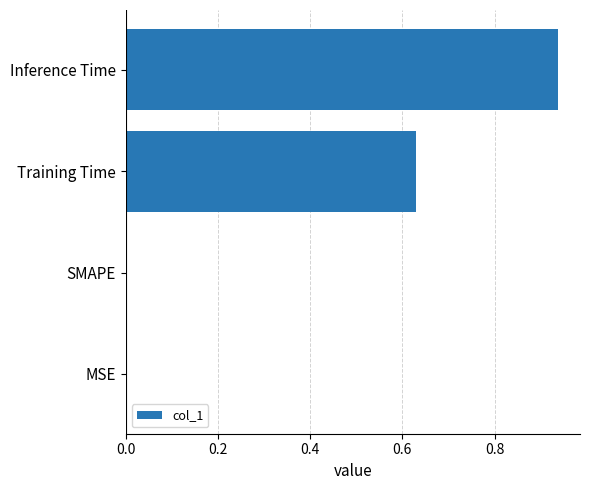

Which label corresponds to the largest value in the chart?

Inference Time